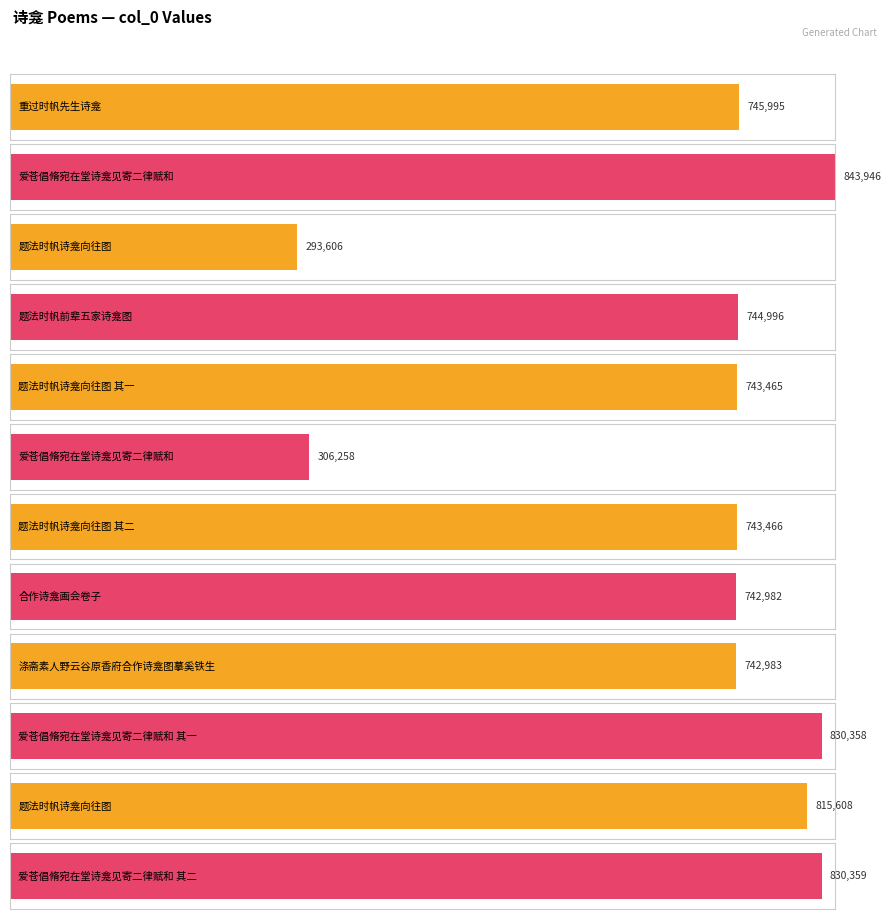

Count the number of values greater than 744996.

5